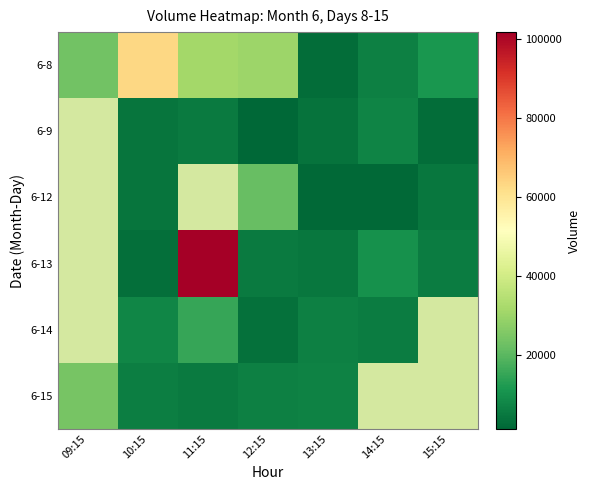

What is the maximum value shown in the chart?

101830.0